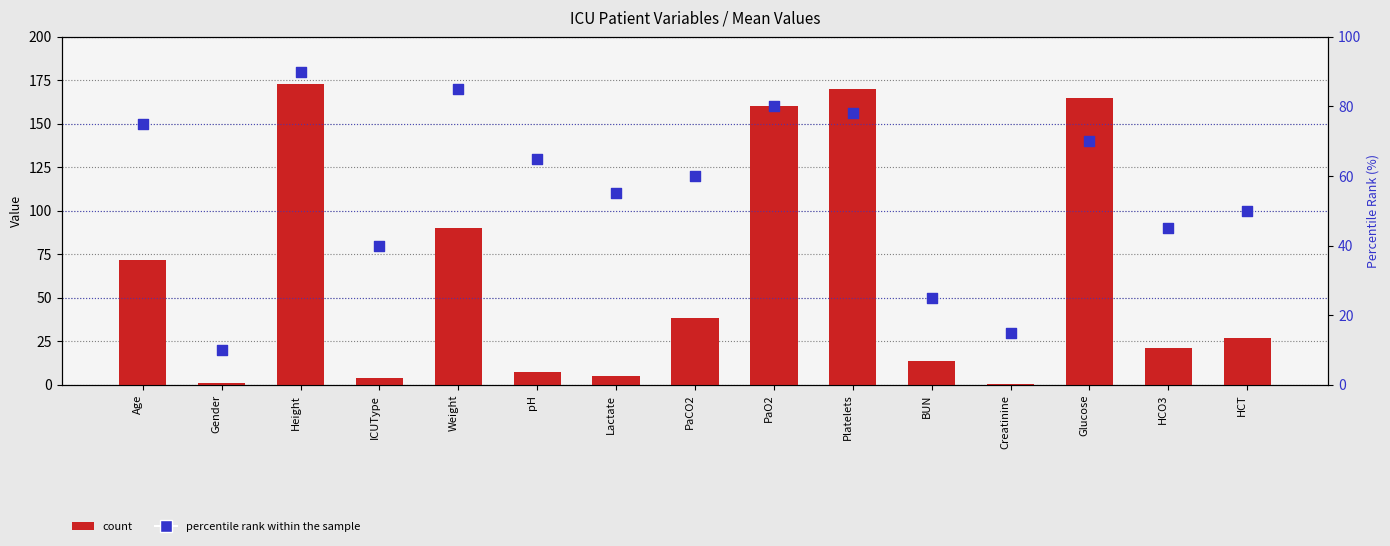

What is the total value across all series at Gender?

11.0